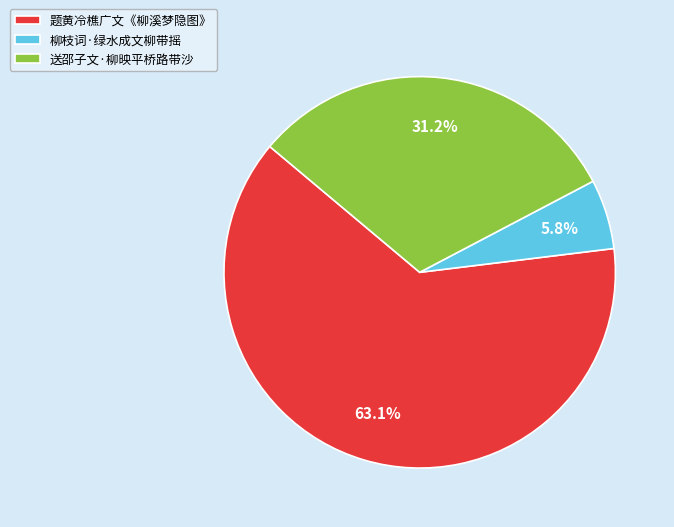

How many segments does this pie chart have?

3